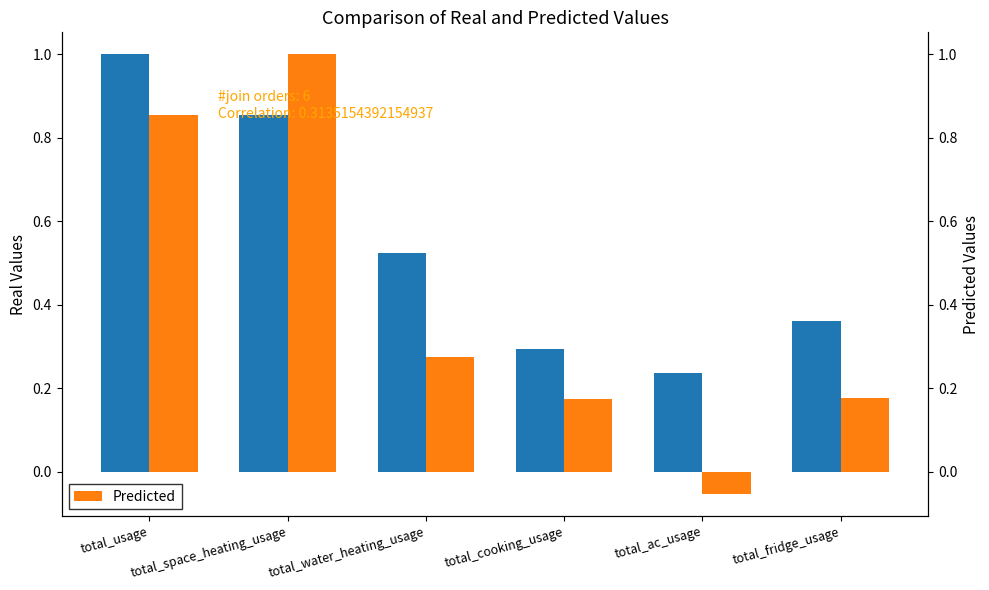

At which label does Real reach its peak?

total_usage